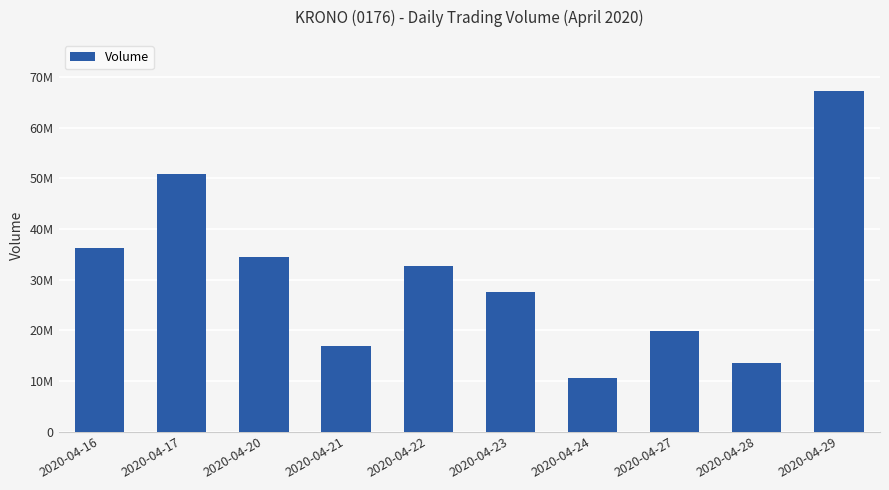

Rank the categories by value from lowest to highest.

2020-04-24, 2020-04-28, 2020-04-21, 2020-04-27, 2020-04-23, 2020-04-22, 2020-04-20, 2020-04-16, 2020-04-17, 2020-04-29